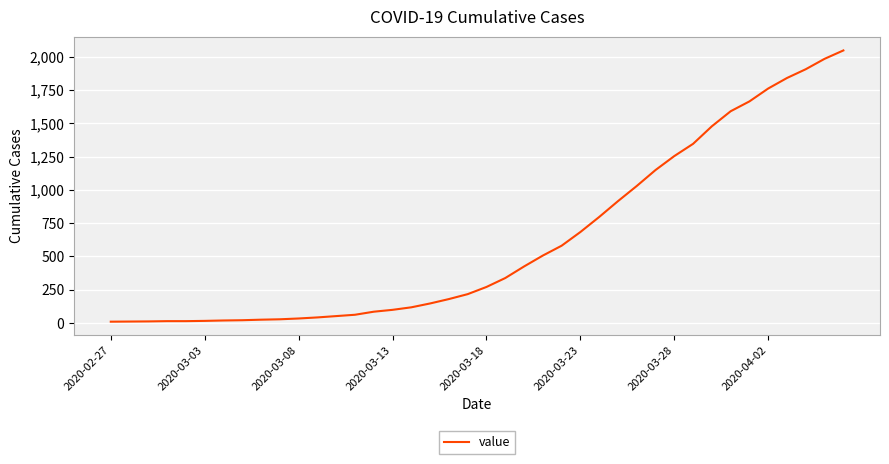

What is the difference between the maximum and minimum values?

2039